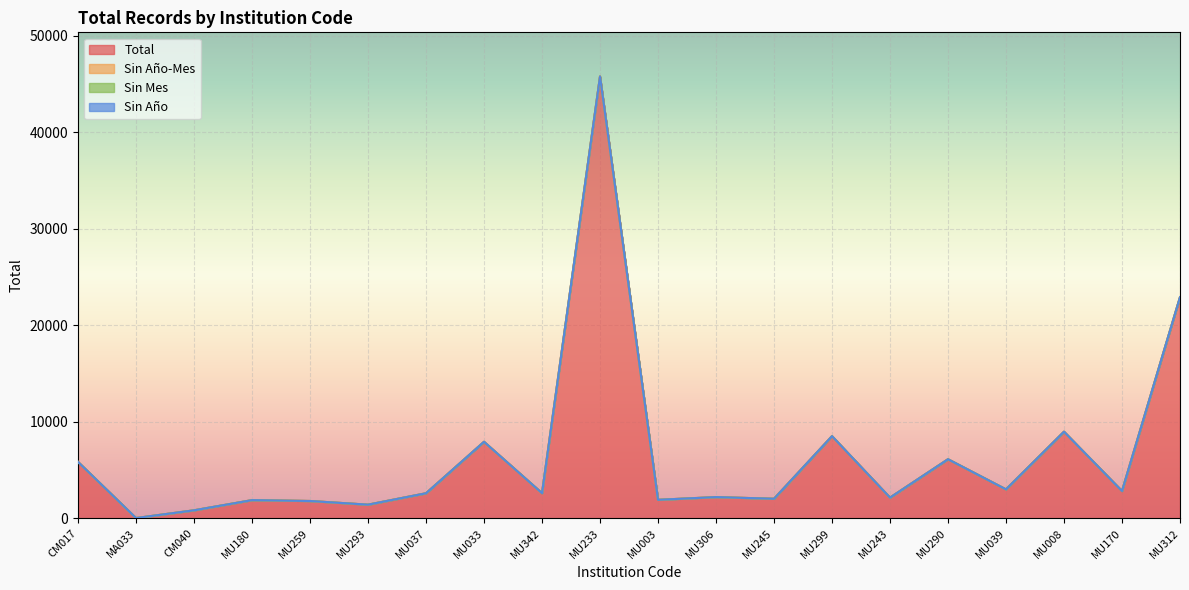

Rank the series at MU299 from lowest to highest value.

Sin Año-Mes, Sin Mes, Sin Año, Total